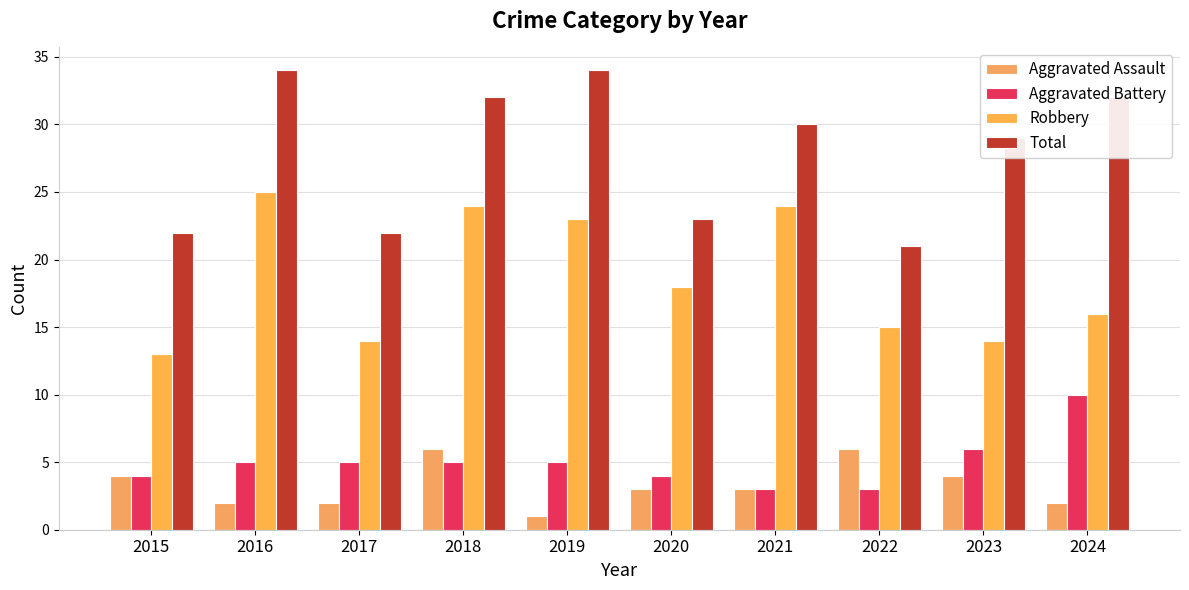

What are all the series names shown in the legend?

Aggravated Assault, Aggravated Battery, Robbery, Total